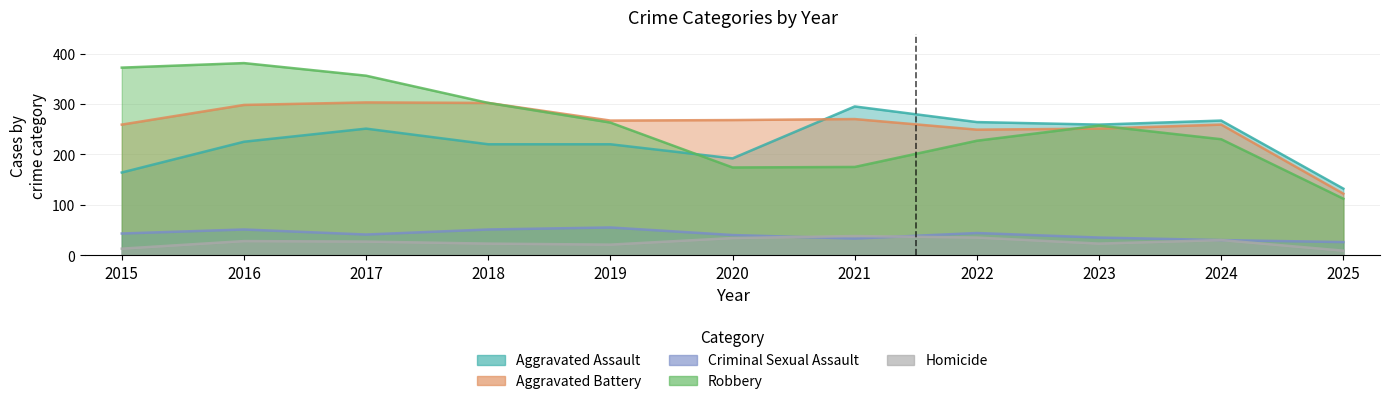

True or false: Aggravated Battery has a value of 491 at 2017.

False